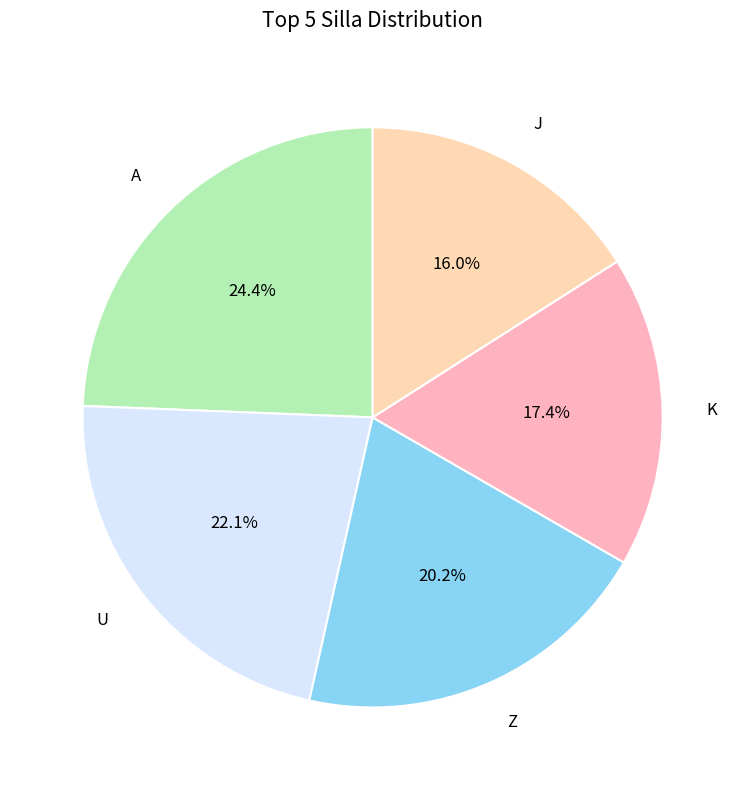

What is the largest slice in the pie chart?

A